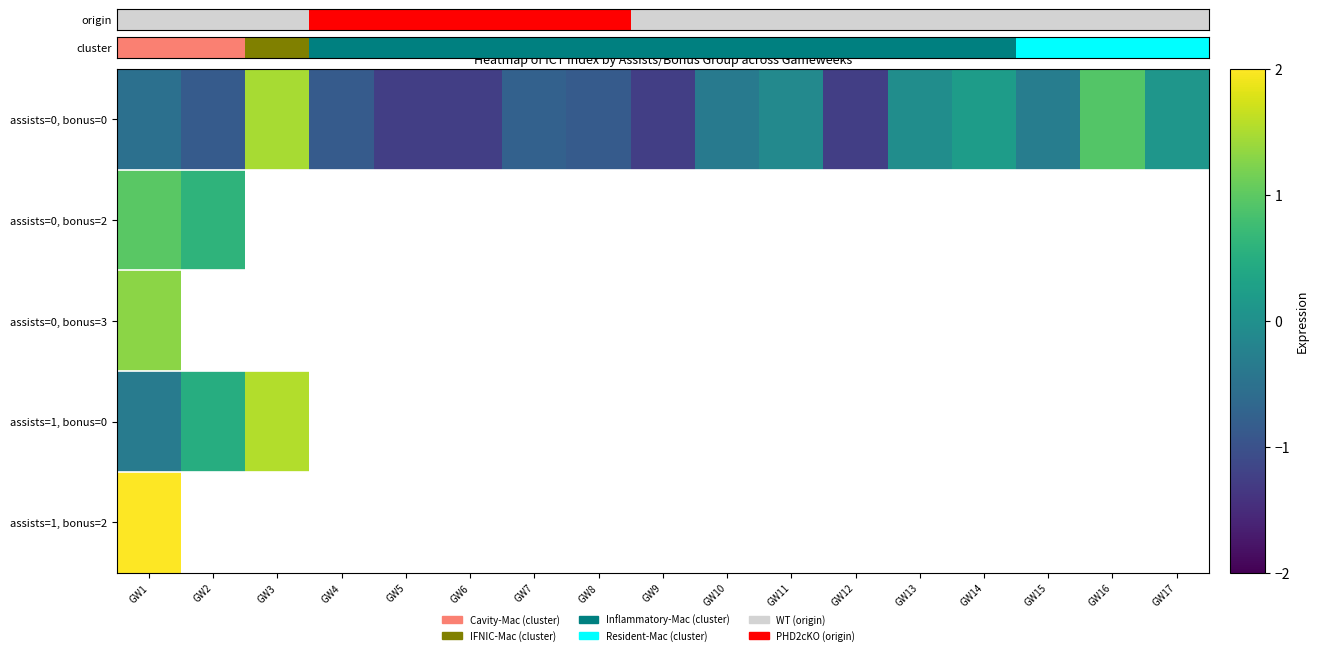

How many distinct data groups are displayed?

5